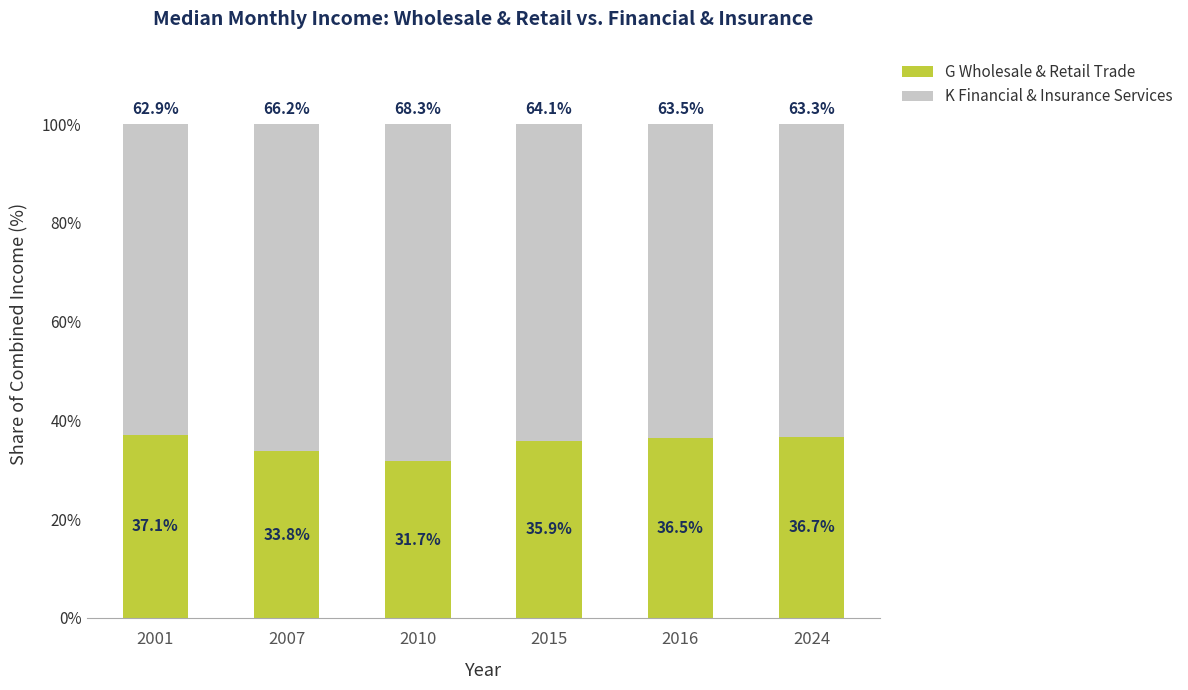

True or false: G Wholesale & Retail Trade has a value of 59.5 at 2024.

False